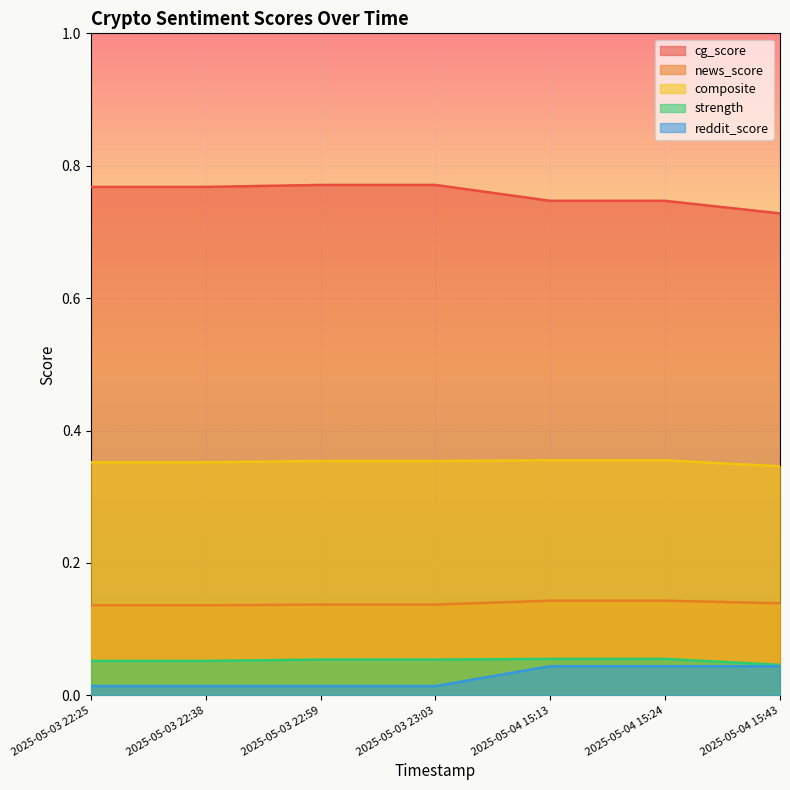

True or false: strength and composite cross at least once.

False